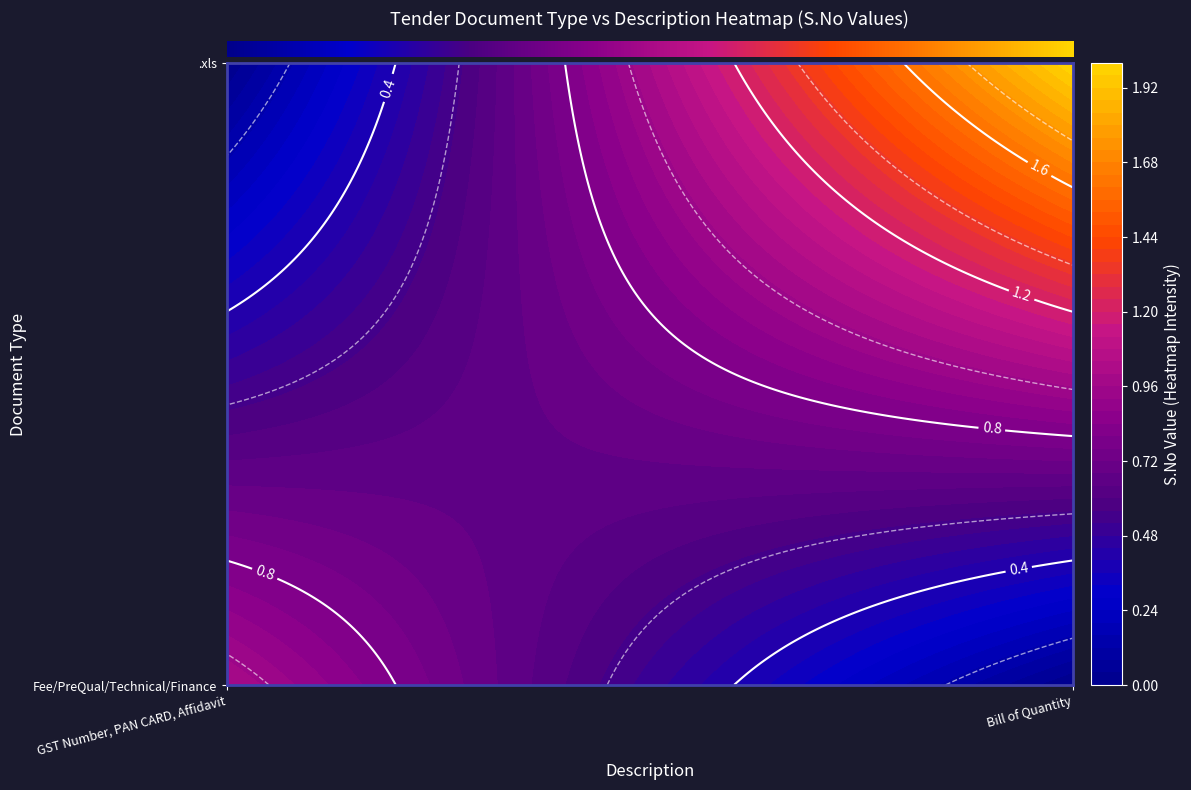

At which category is the sum across all series the highest?

Bill of Quantity